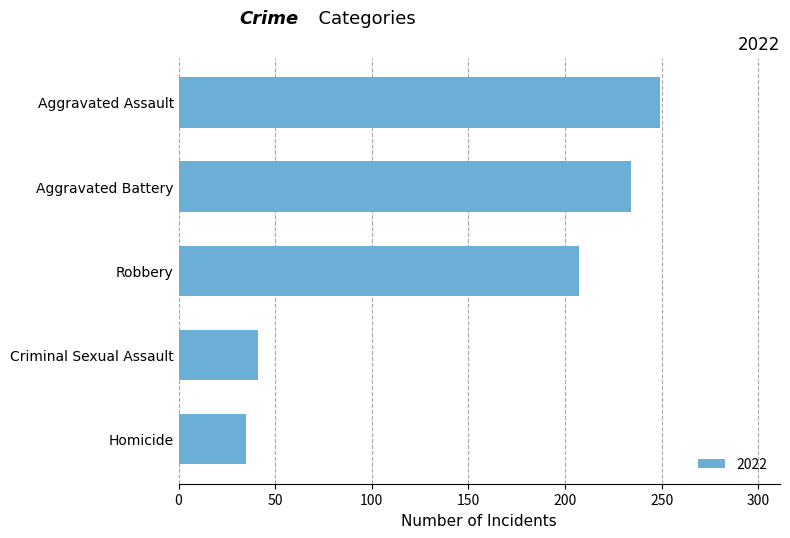

What is the sum of the values at Aggravated Battery and Homicide?

269